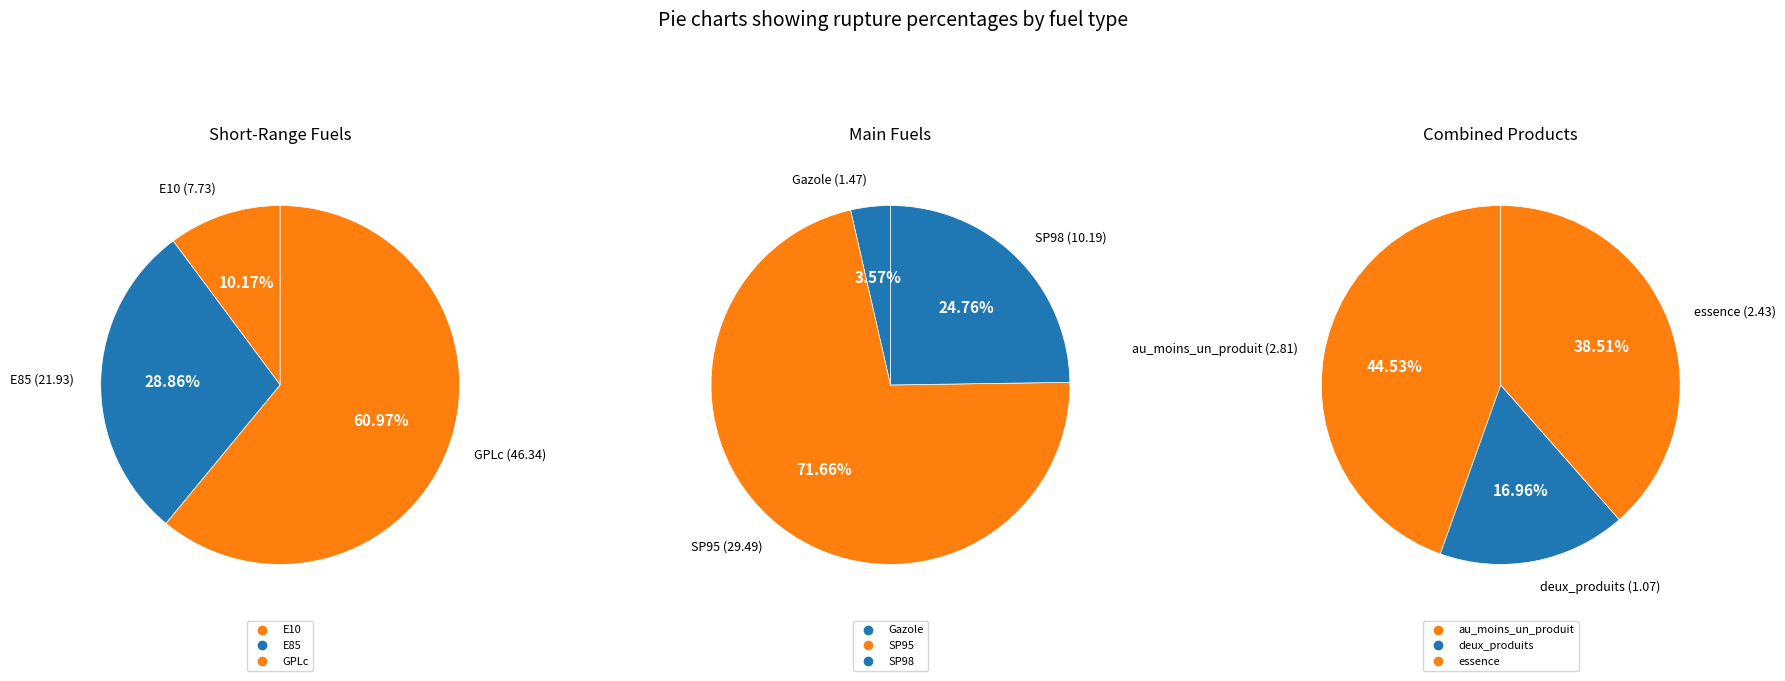

Do E85 and Gazole together represent more than half of the pie?

No